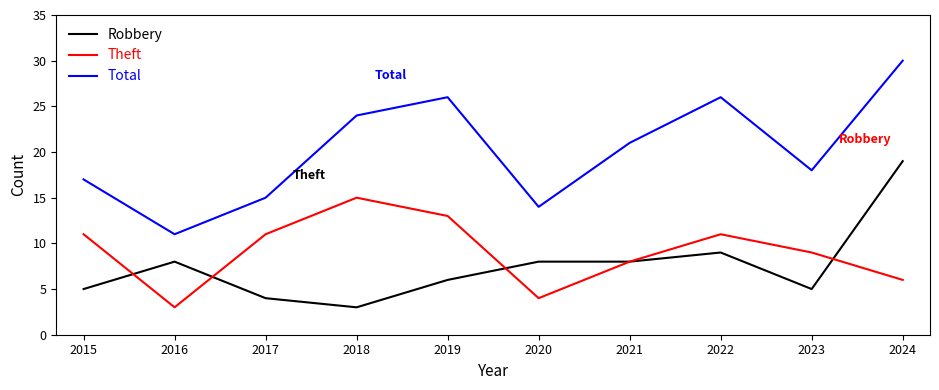

What is the greatest value displayed?

30